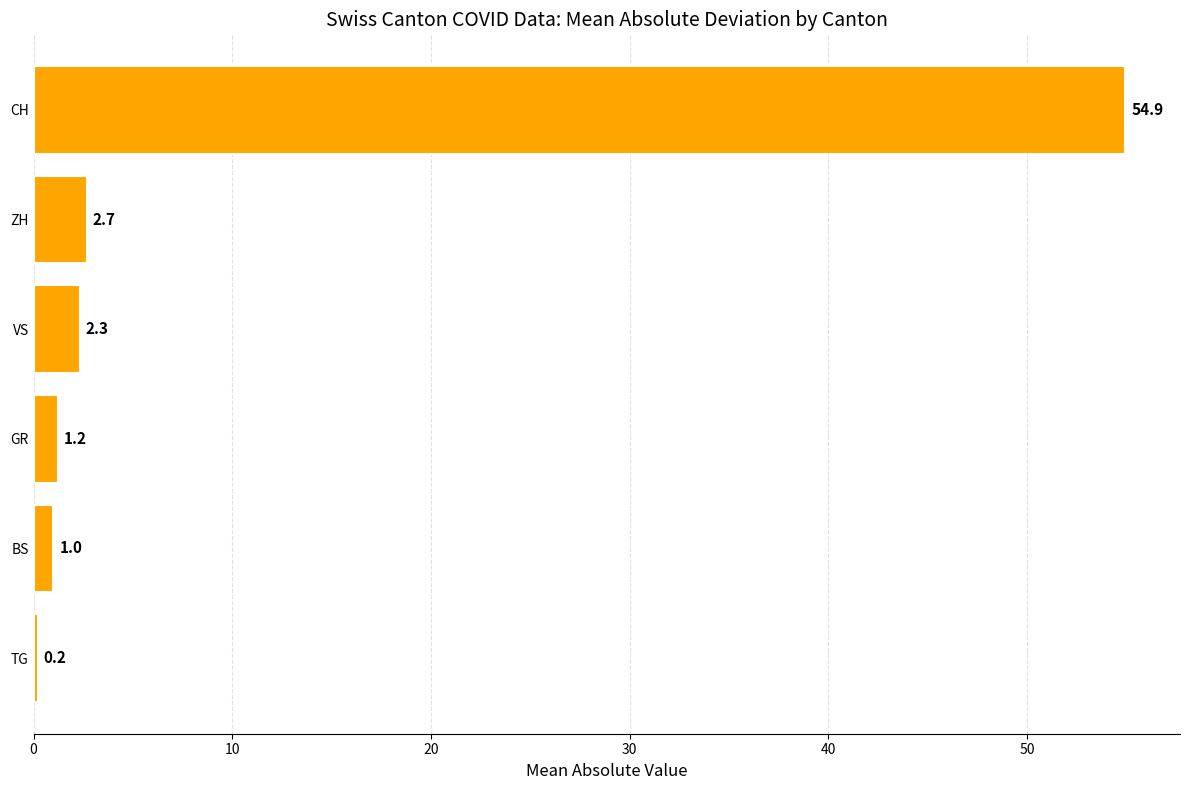

List the labels in order of value, largest first.

CH, ZH, VS, GR, BS, TG